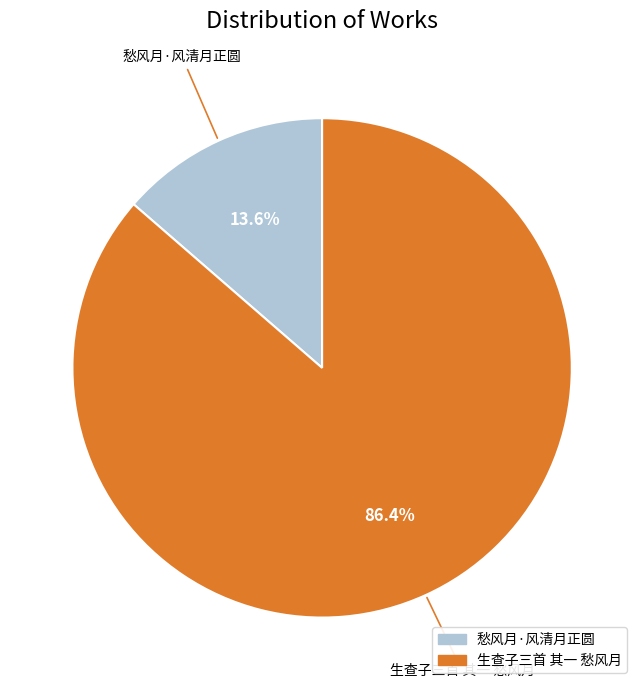

The 生查子三首 其一 愁风月 slice represents 93% of the pie. True or false?

False